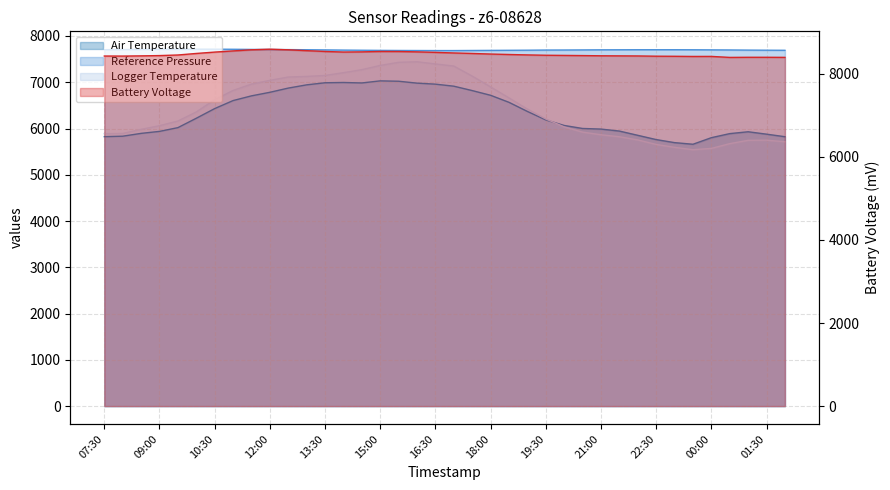

How many data points in Battery Voltage are above 8453?

18